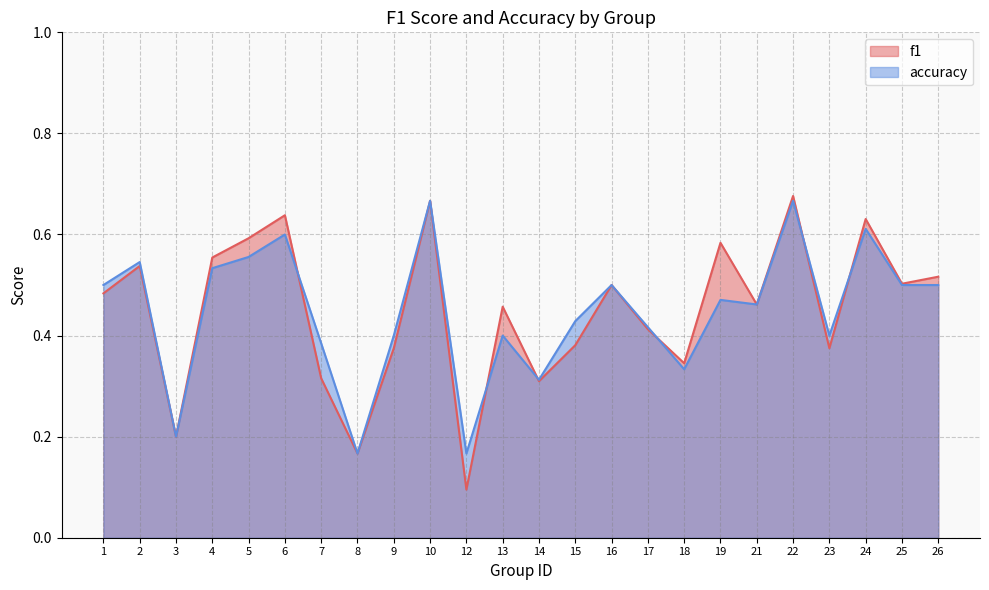

What is the maximum value shown in the chart?

0.7